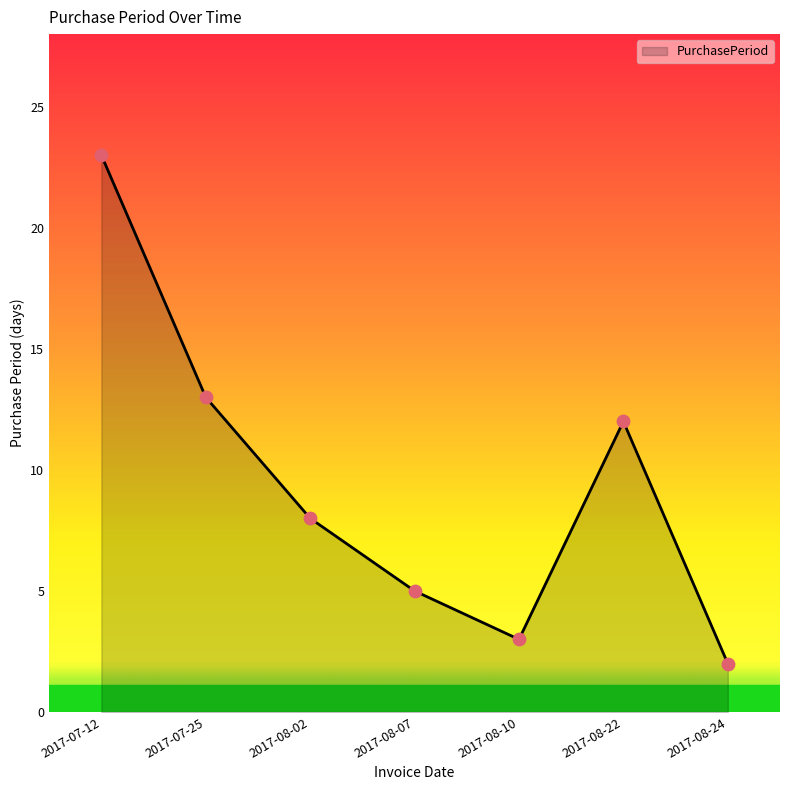

What is the change in value from 2017-08-07 to 2017-08-22?

+7